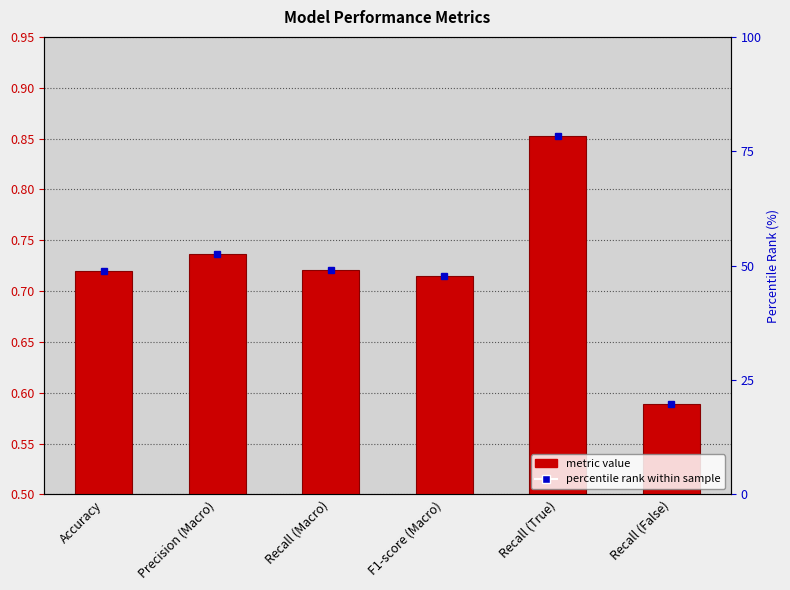

What is the label of the 3rd bar from the left?

Recall (Macro)